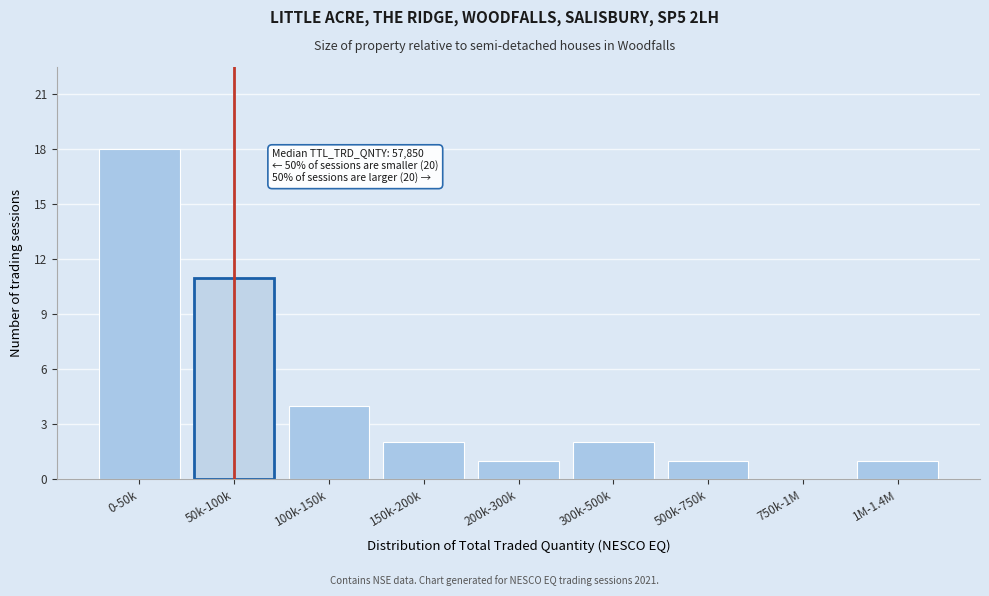

Reading right to left, extract all data points from this chart.

1M-1.4M=1	750k-1M=0	500k-750k=1	300k-500k=2	200k-300k=1	150k-200k=2	100k-150k=4	50k-100k=11	0-50k=18